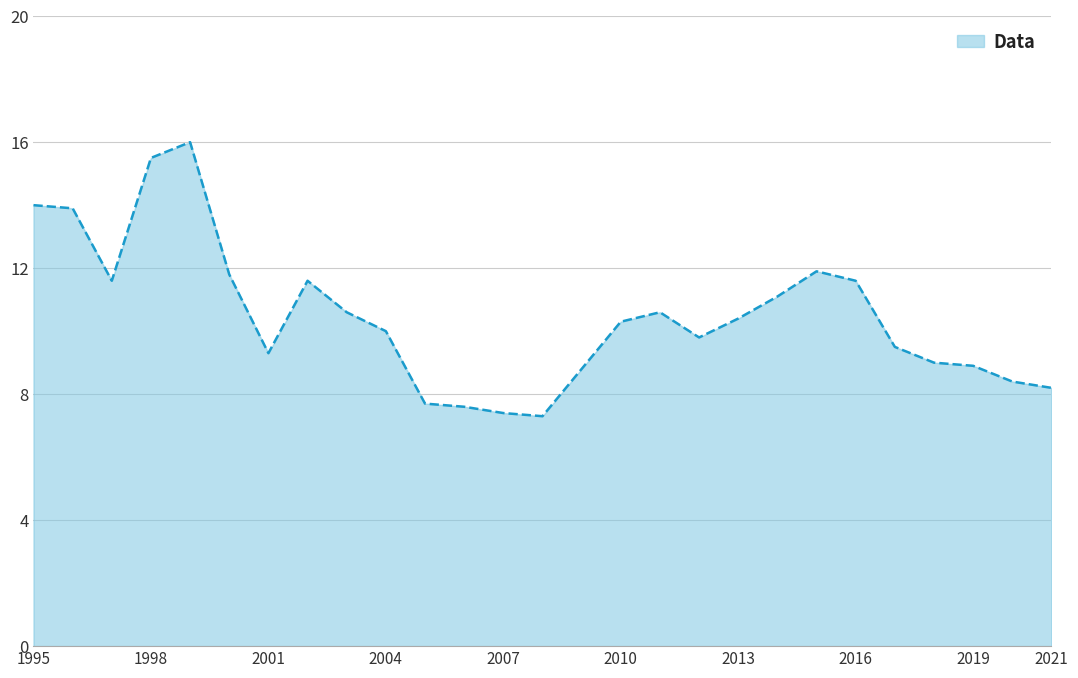

What is the difference between the maximum and minimum values?

8.7